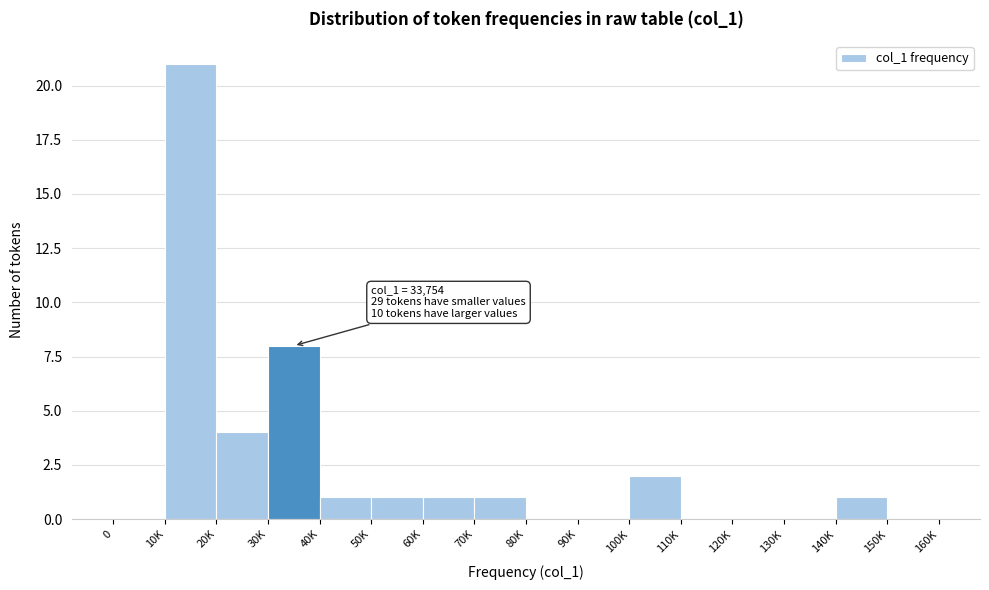

Reading left to right, list all the values displayed in this chart.

0=0	10K=21	20K=4	30K=8	40K=1	50K=1	60K=1	70K=1	80K=0	90K=0	100K=2	110K=0	120K=0	130K=0	140K=1	150K=0